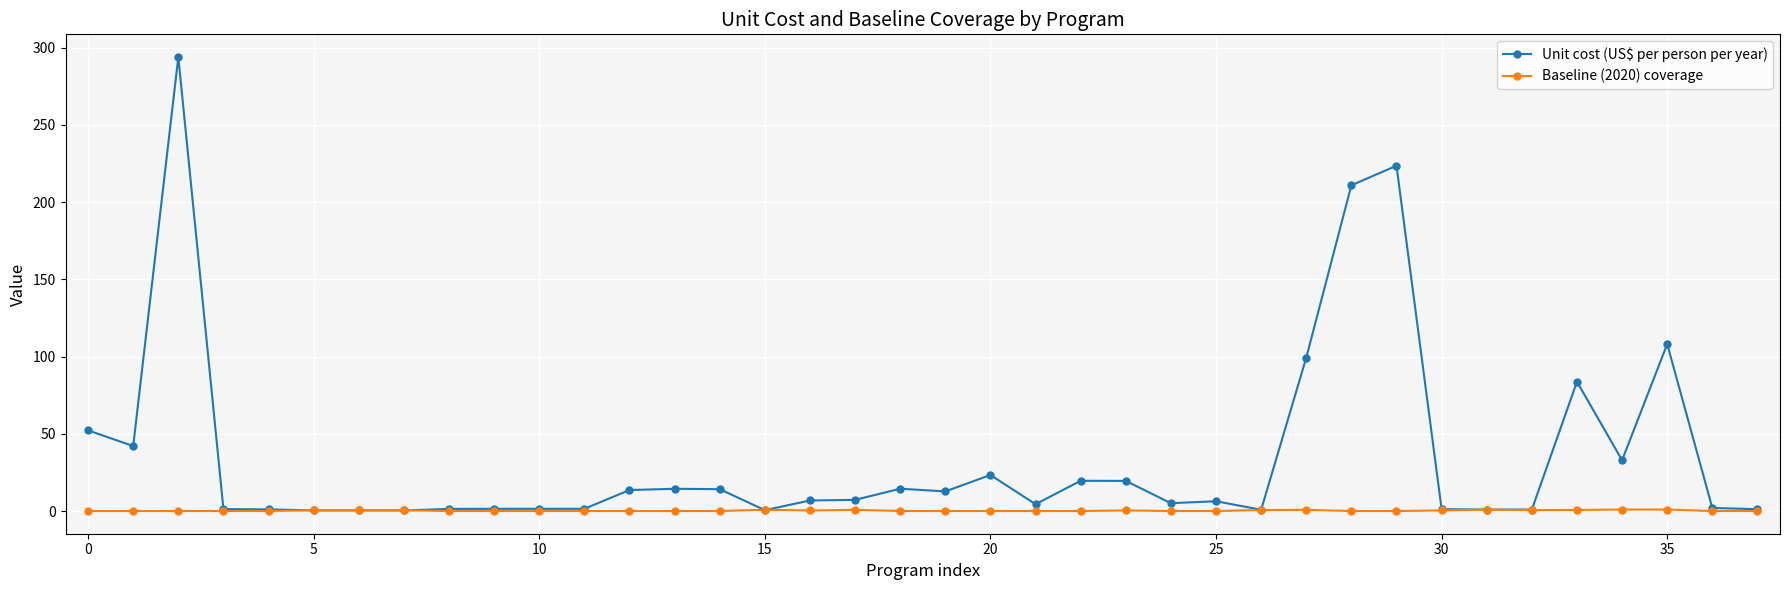

Which series has the largest total across all categories?

Unit cost (US$ per person per year)